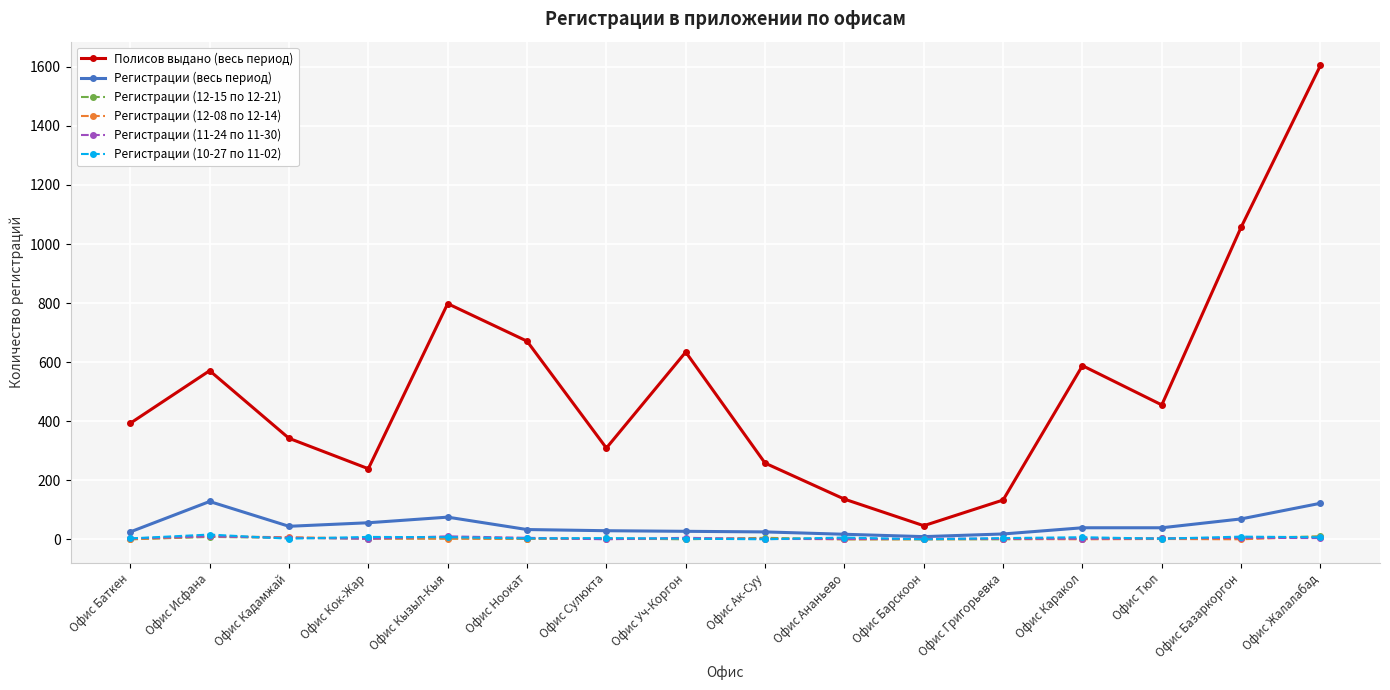

Count the number of data series in this chart.

6